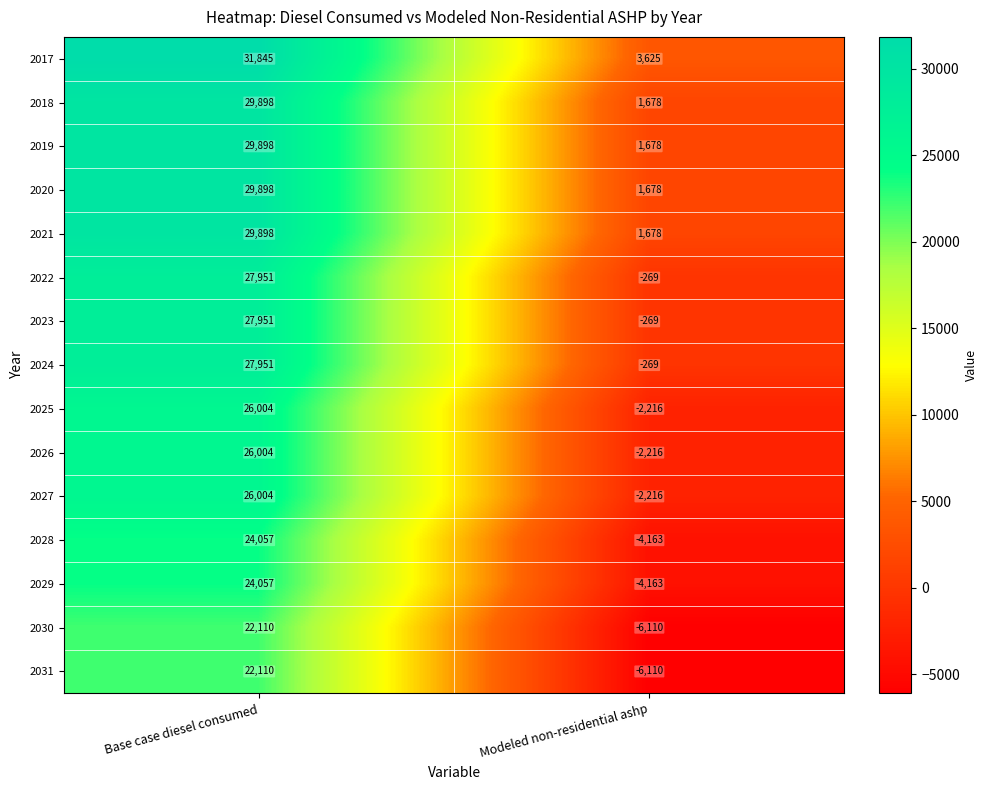

Reading left to right, what are all the values shown in this chart?

2017: Base case diesel consumed=31845	Modeled non-residential ashp=3625
2018: Base case diesel consumed=29898	Modeled non-residential ashp=1678
2019: Base case diesel consumed=29898	Modeled non-residential ashp=1678
2020: Base case diesel consumed=29898	Modeled non-residential ashp=1678
2021: Base case diesel consumed=29898	Modeled non-residential ashp=1678
2022: Base case diesel consumed=27951	Modeled non-residential ashp=-269
2023: Base case diesel consumed=27951	Modeled non-residential ashp=-269
2024: Base case diesel consumed=27951	Modeled non-residential ashp=-269
2025: Base case diesel consumed=26004	Modeled non-residential ashp=-2216
2026: Base case diesel consumed=26004	Modeled non-residential ashp=-2216
2027: Base case diesel consumed=26004	Modeled non-residential ashp=-2216
2028: Base case diesel consumed=24057	Modeled non-residential ashp=-4163
2029: Base case diesel consumed=24057	Modeled non-residential ashp=-4163
2030: Base case diesel consumed=22110	Modeled non-residential ashp=-6110
2031: Base case diesel consumed=22110	Modeled non-residential ashp=-6110